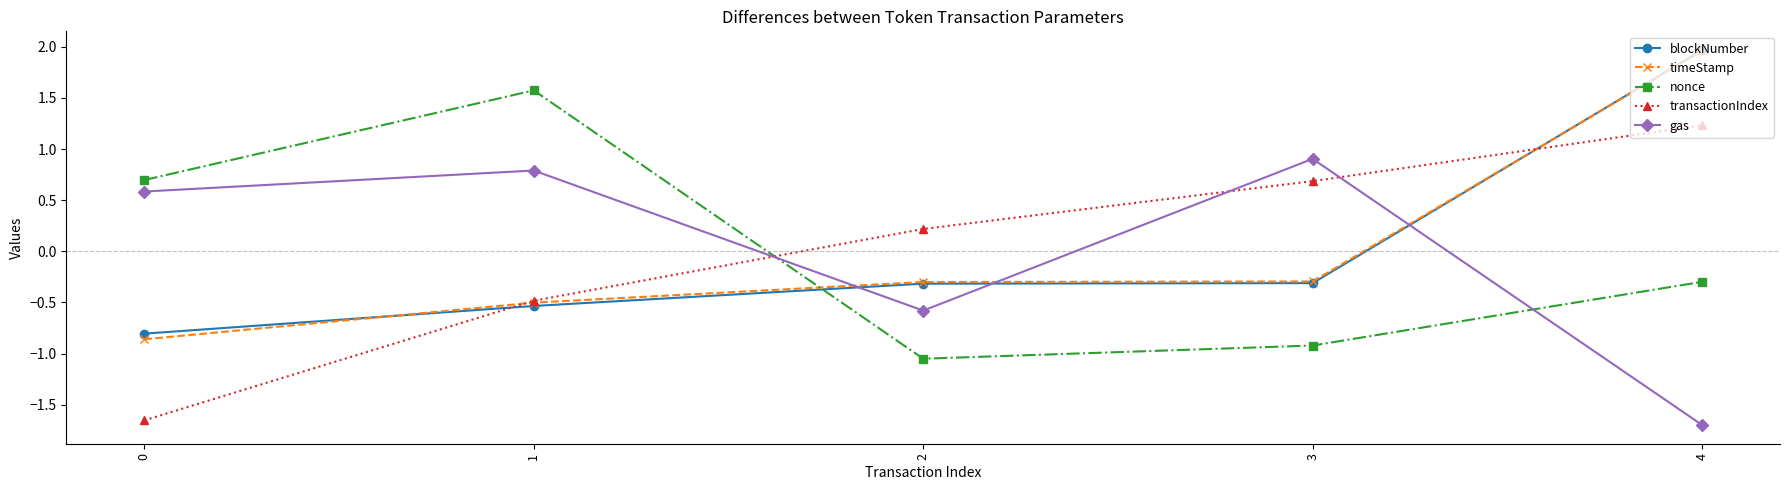

The value of transactionIndex at 4 is 1.2. True or false?

True